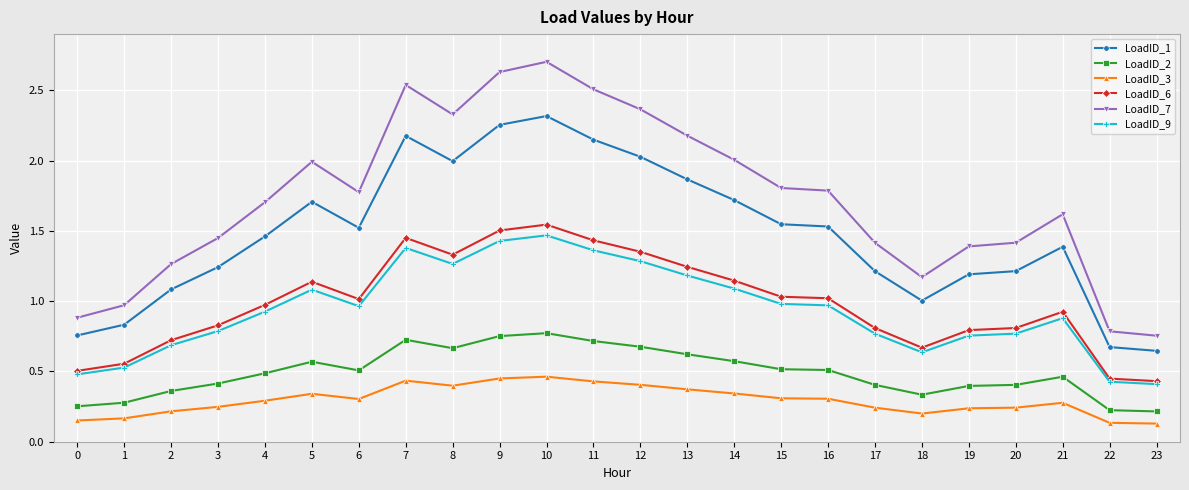

Where is the first local maximum for LoadID_1?

5